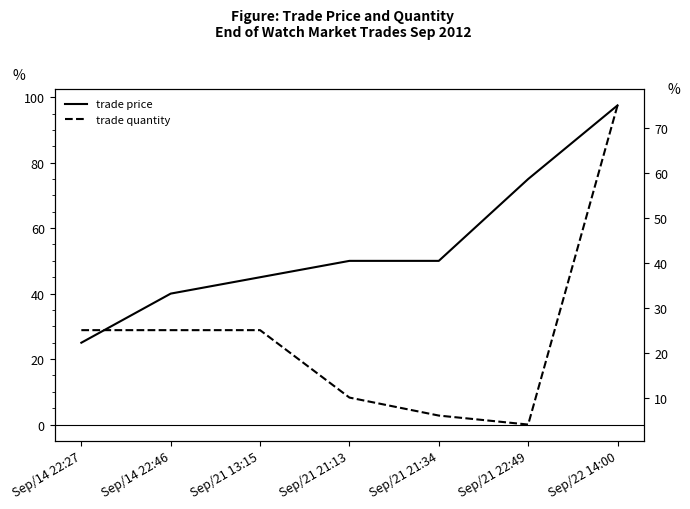

Does the chart display data point markers on the line(s)?

No